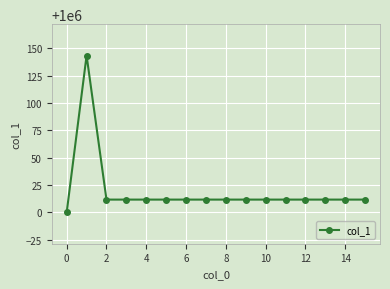

Reading left to right, transcribe all the data shown in this chart.

1000000.0	1000143.3	1000011.7	1000011.7	1000011.7	1000011.7	1000011.7	1000011.7	1000011.7	1000011.7	1000011.7	1000011.7	1000011.7	1000011.7	1000011.7	1000011.7